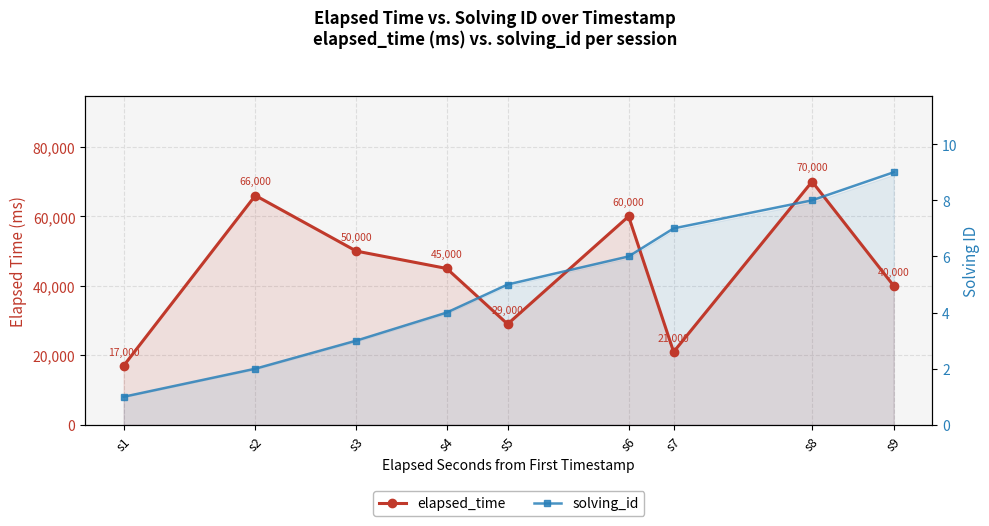

What is the sum of all solving_id values?

45